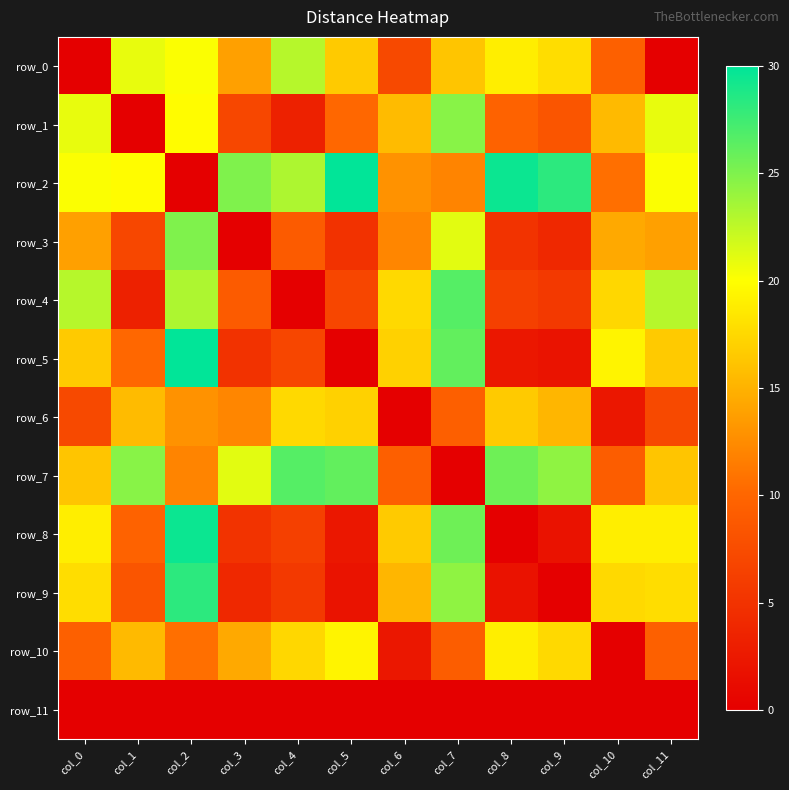

Rank the series at col_5 from lowest to highest value.

row_5, row_11, row_9, row_8, row_3, row_4, row_1, row_0, row_6, row_10, row_7, row_2